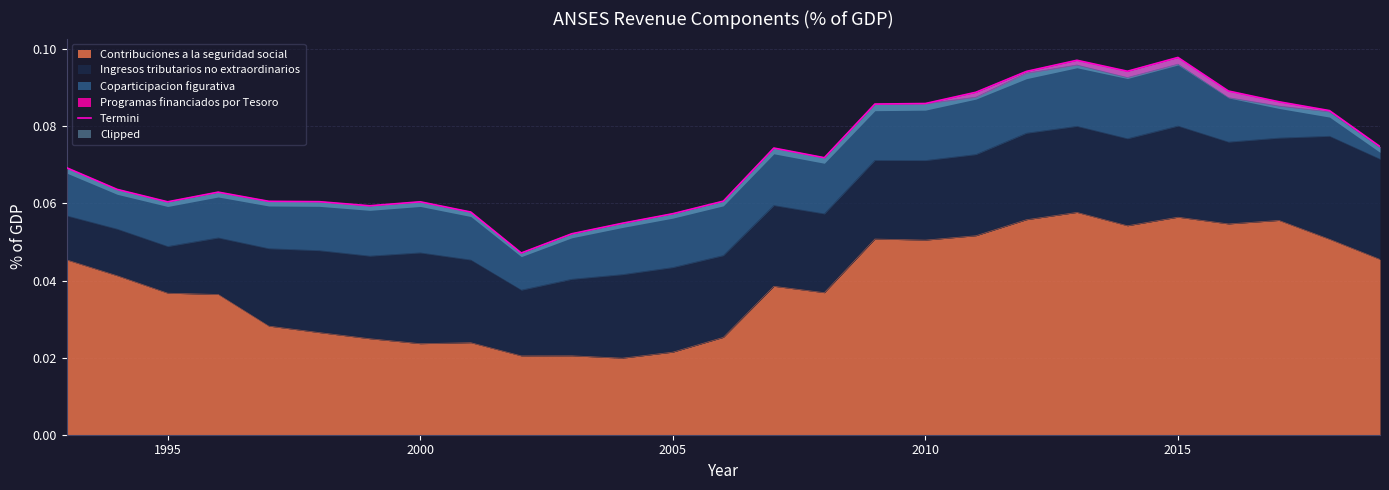

Reading left to right, what are all the values shown in this chart?

0.1	0.1	0.1	0.1	0.1	0.1	0.1	0.1	0.1	0.0	0.1	0.1	0.1	0.1	0.1	0.1	0.1	0.1	0.1	0.1	0.1	0.1	0.1	0.1	0.1	0.1	0.1